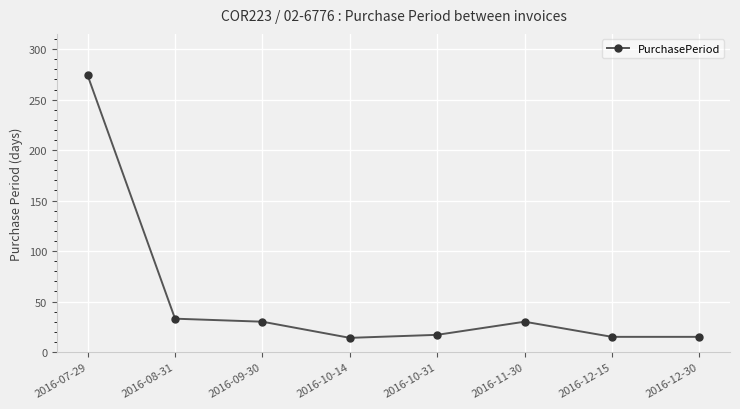

What is the difference between the values at 2016-12-15 and 2016-09-30?

15